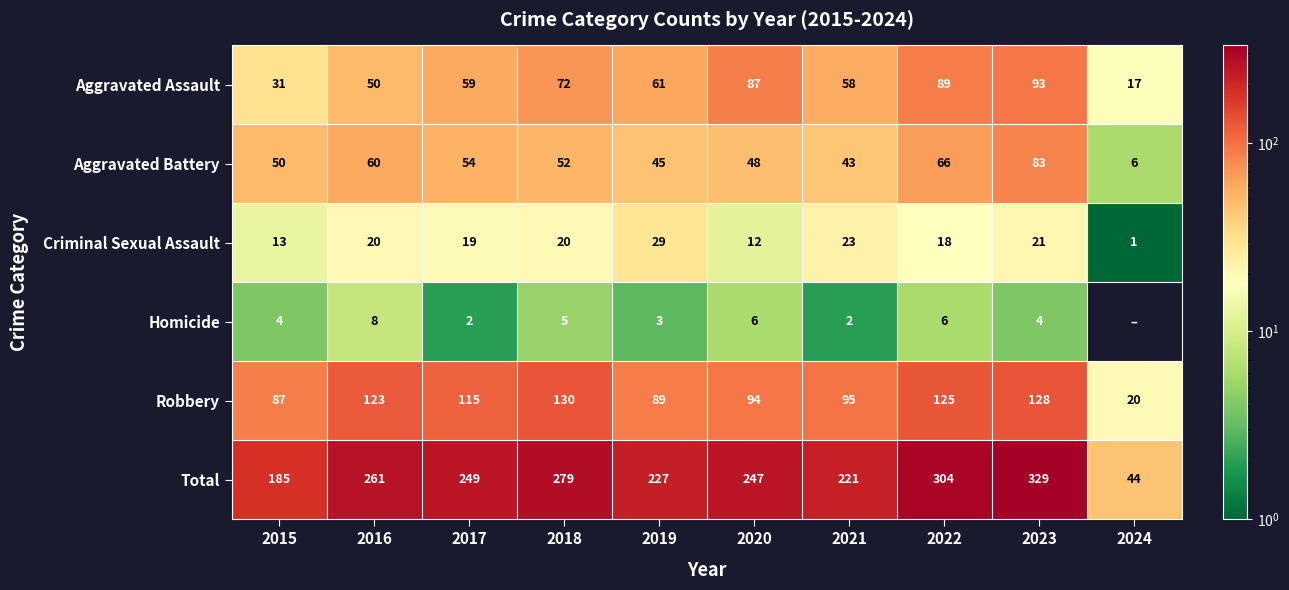

What is the difference between the highest and lowest values at 2023?

325